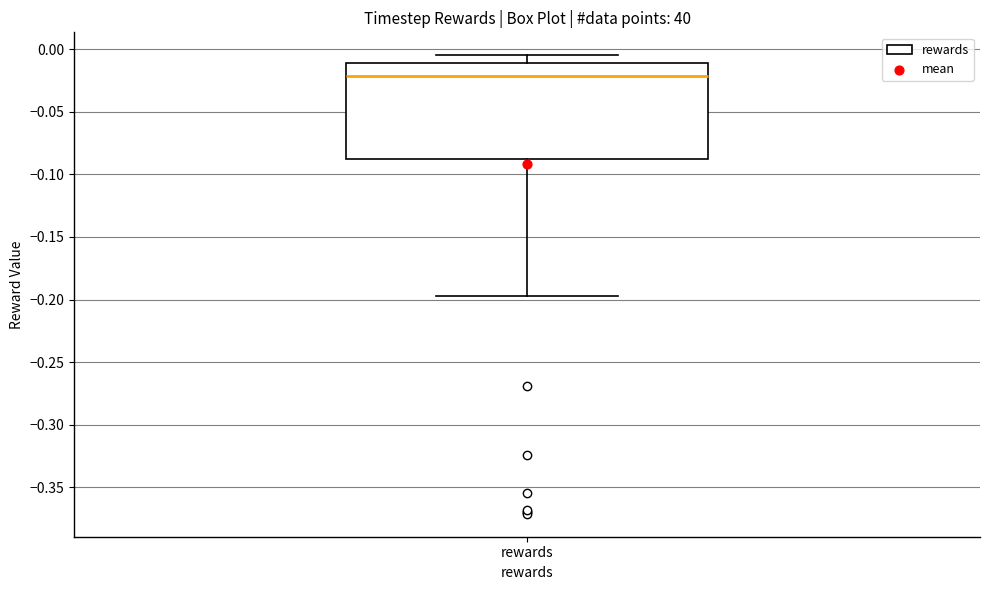

Transcribe this box plot: give where the median line is, the range the box spans, and where the two whiskers end, as read against the y-axis. The values are not printed on the chart, so give them approximately, as read against the axis.

median -0.020, box -0.090 to -0.010, whiskers -0.195 to -0.005